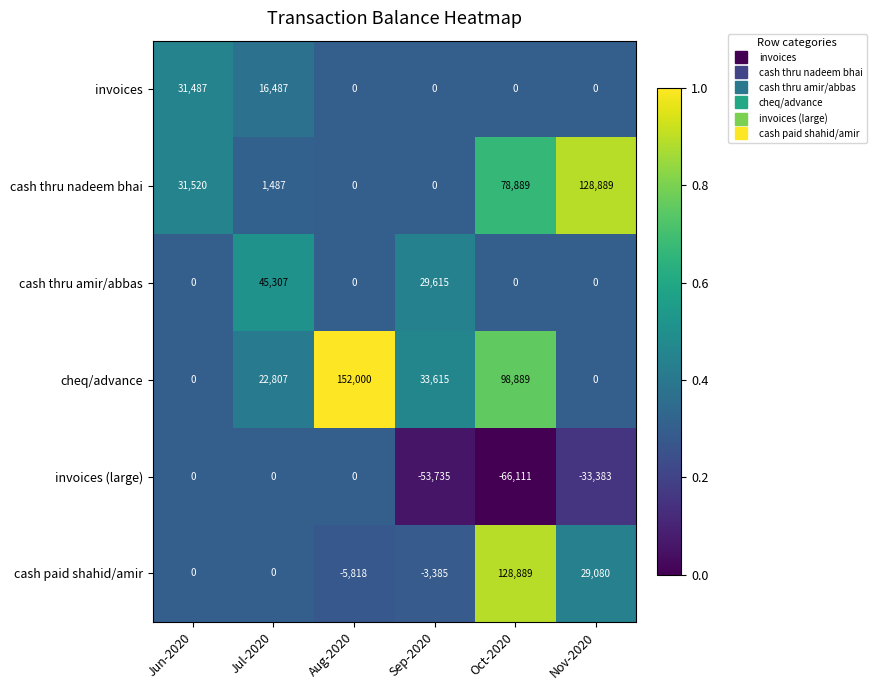

What is the difference between the maximum and minimum values in the cash paid shahid/amir series?

134707